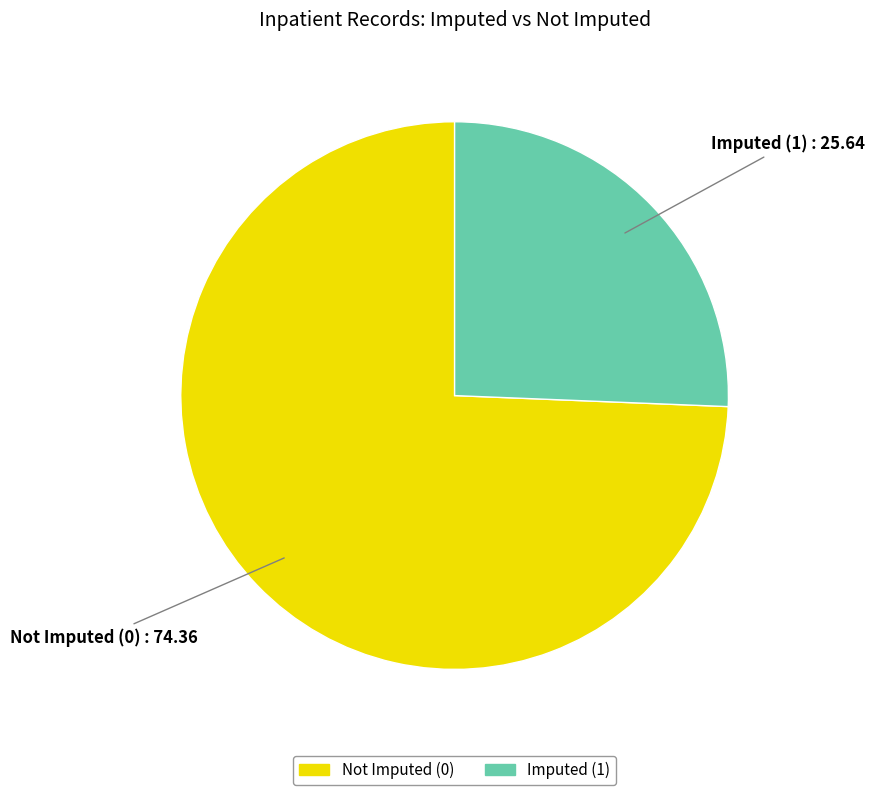

Which category has the biggest portion of the pie?

Not Imputed (0)